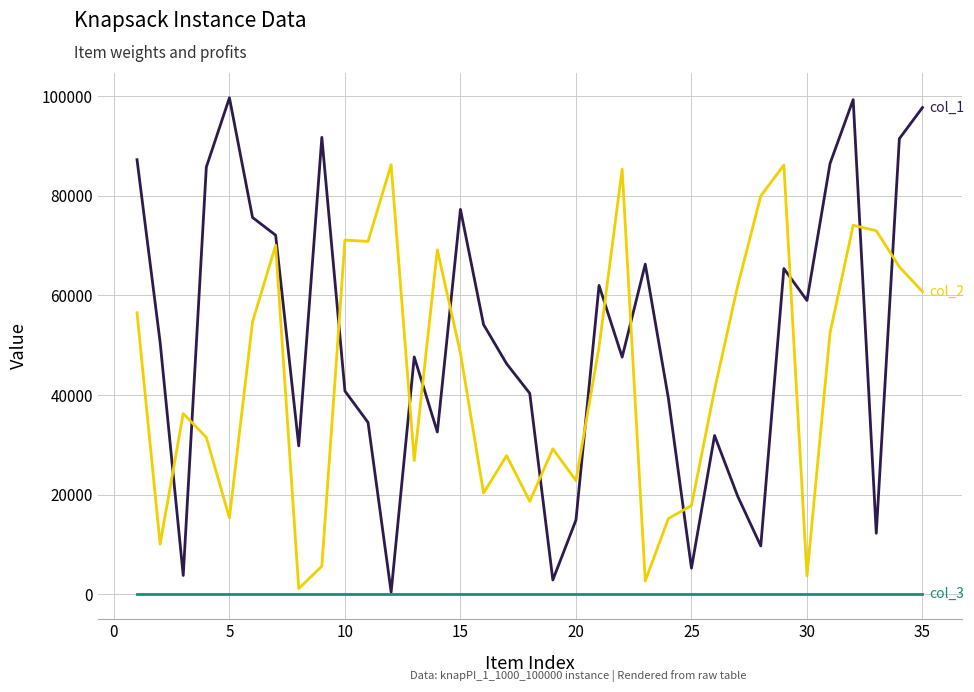

Does the chart display data point markers on the line(s)?

No